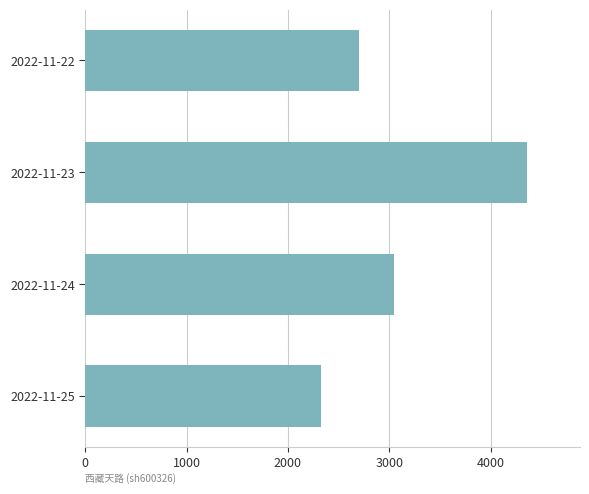

What is the sum of all values?

12430